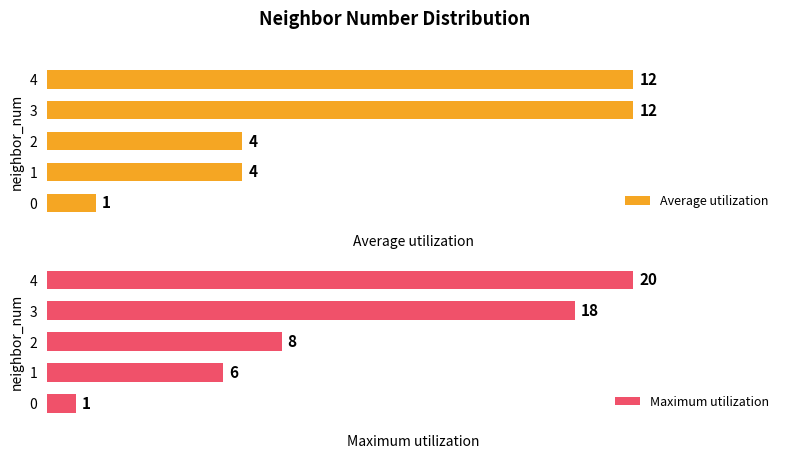

Between 3 and 2, which is larger?

3